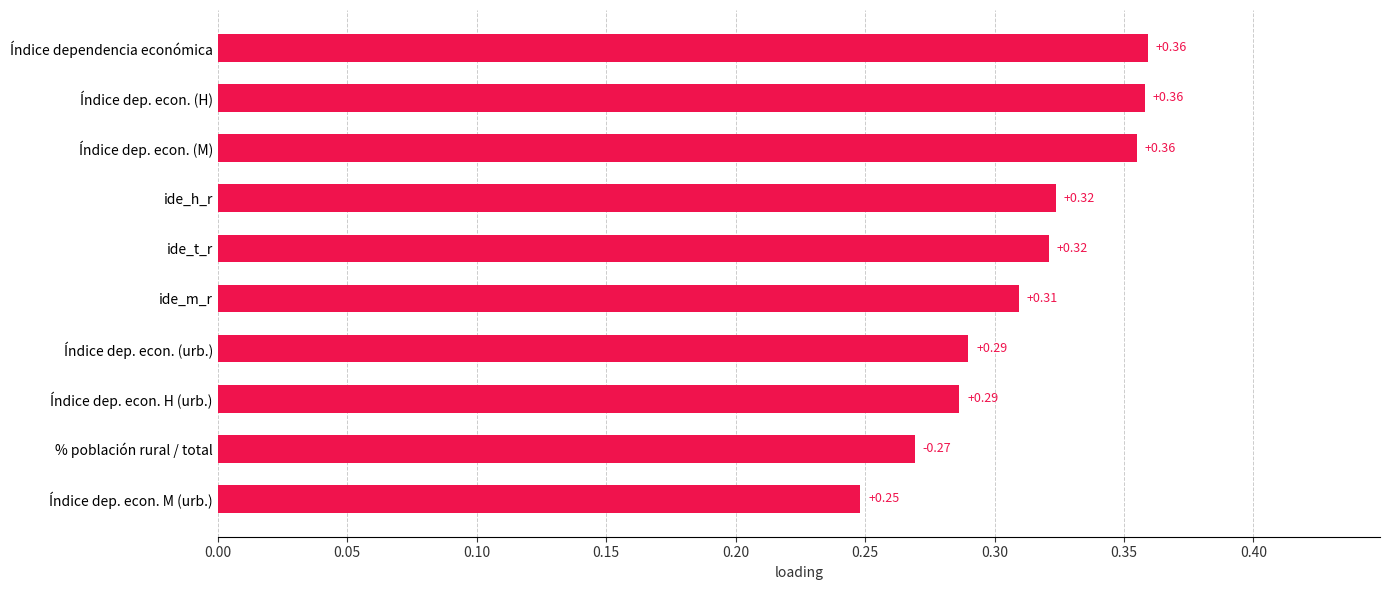

At which category does the chart reach its minimum across all series?

Índice dep. econ. M (urb.)